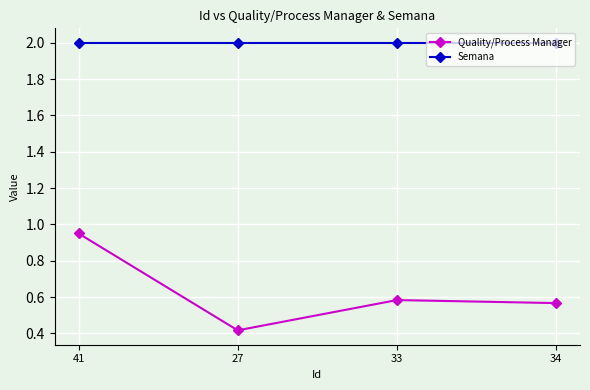

Is the value of Semana at 33 greater than the value of Quality/Process Manager at 34?

Yes